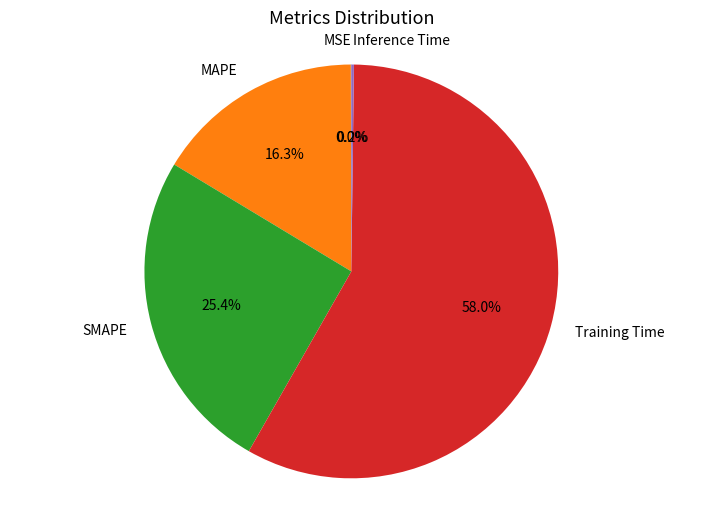

What percentage is NOT represented by SMAPE?

74.6%